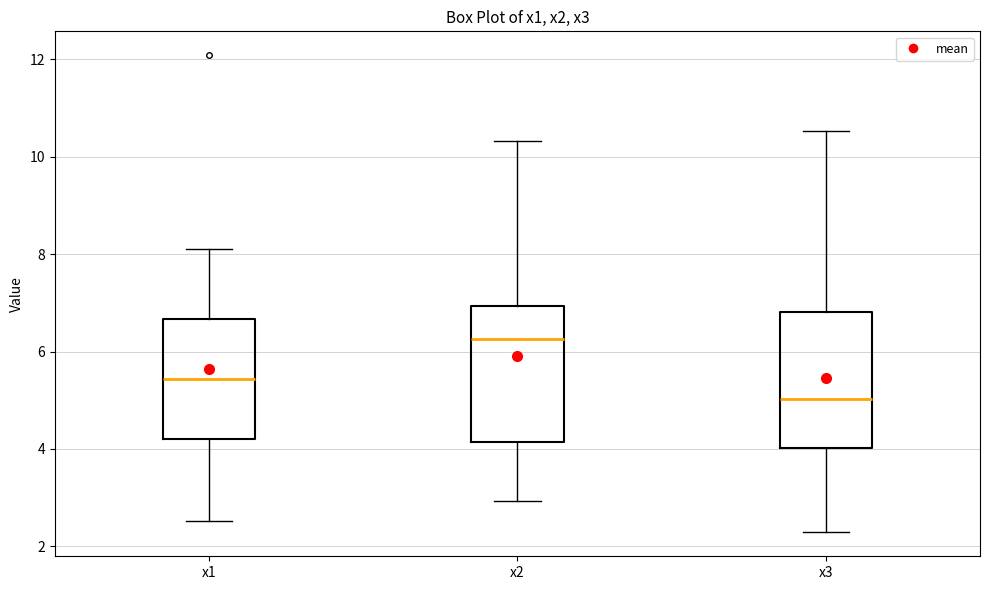

Reading left to right, transcribe this box plot: for each box, give where its median line is, the range the box spans, and where its two whiskers end, as read against the y-axis. The values are not printed on the chart, so give them approximately, as read against the axis.

x1: median 5.4, box 4.2 to 6.6, whiskers 2.6 to 8.2
x2: median 6.2, box 4.2 to 7.0, whiskers 3.0 to 10.4
x3: median 5.0, box 4.0 to 6.8, whiskers 2.2 to 10.6